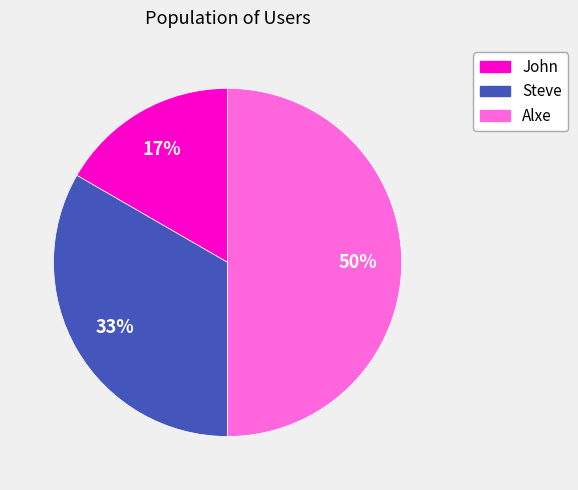

Which has a higher value, Alxe or John?

Alxe